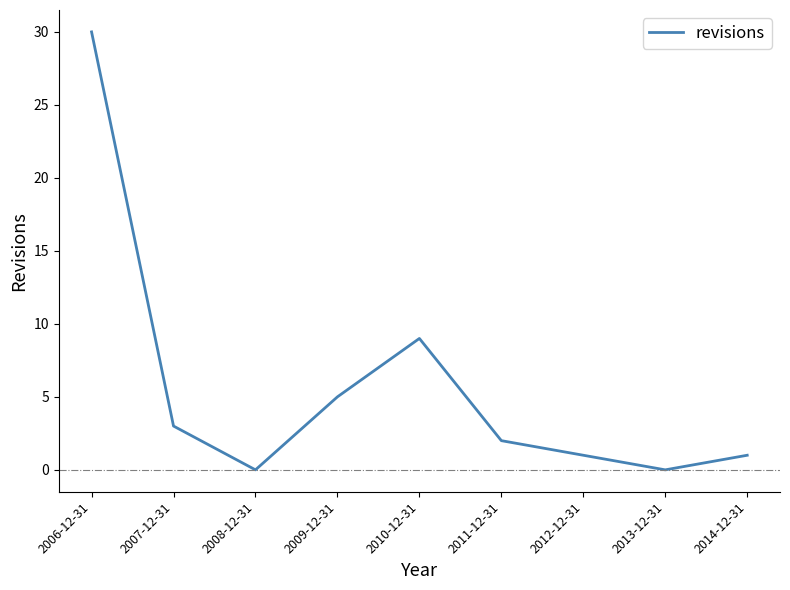

At which category does the data reach its first local peak?

2010-12-31